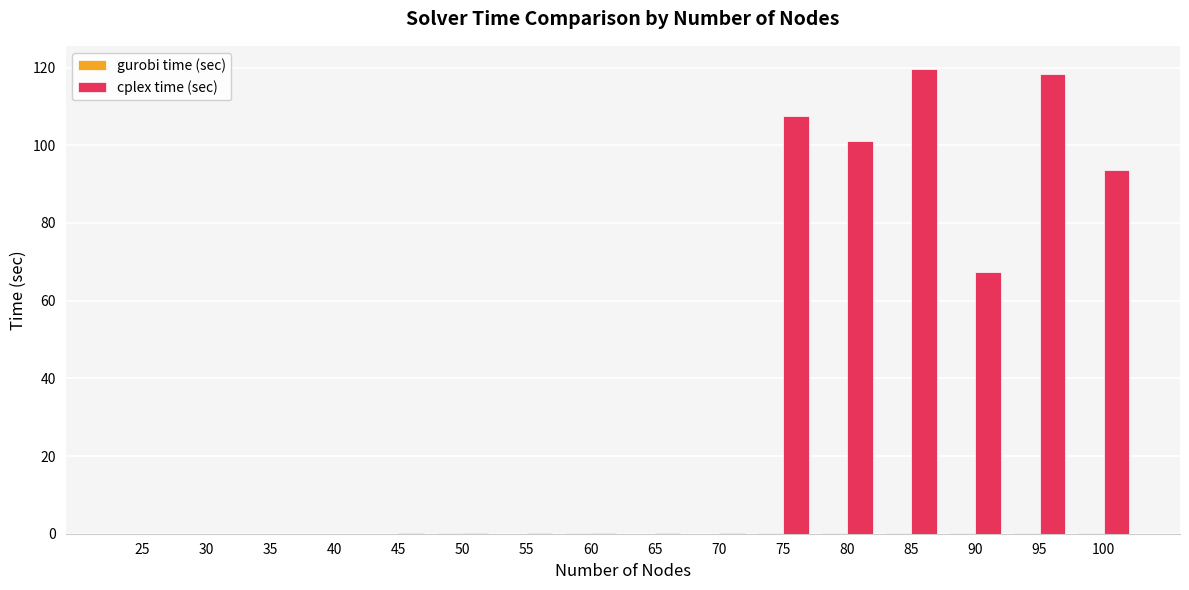

Where is cplex time (sec) nearest to the value 59?

90